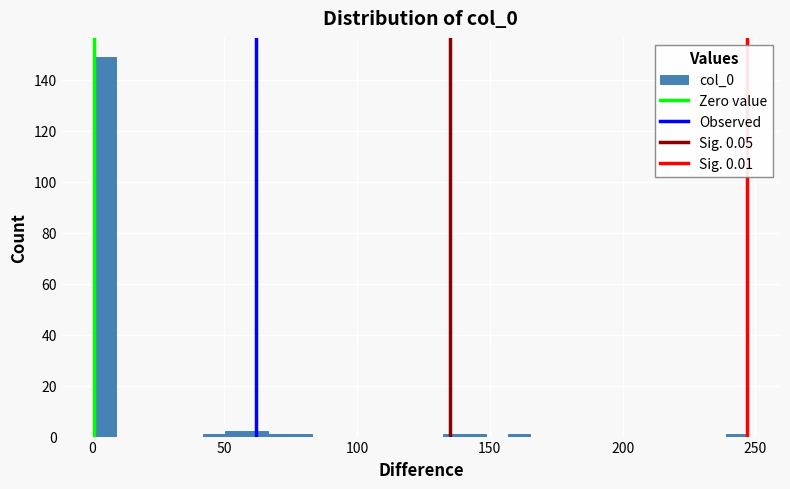

Around what value on the x-axis is the tallest bar? Give the approximate position of its centre, as read against the axis.

5